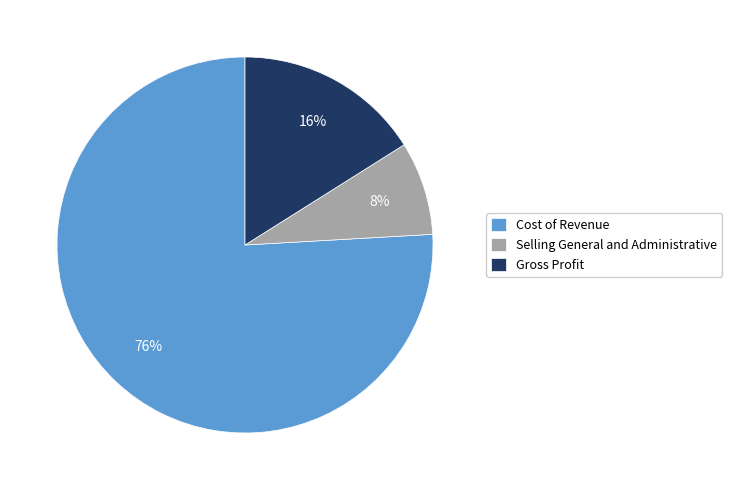

To the nearest percent, what is the difference between the Cost of Revenue and Gross Profit slice percentages?

60%